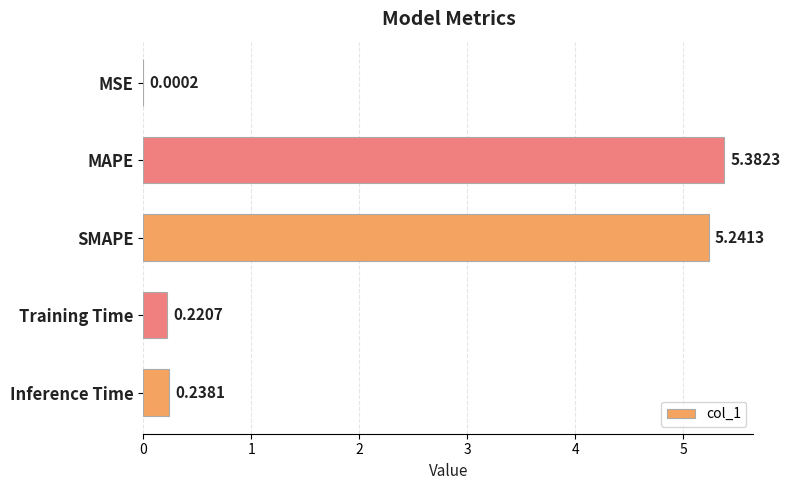

What is the sum of all values?

11.1